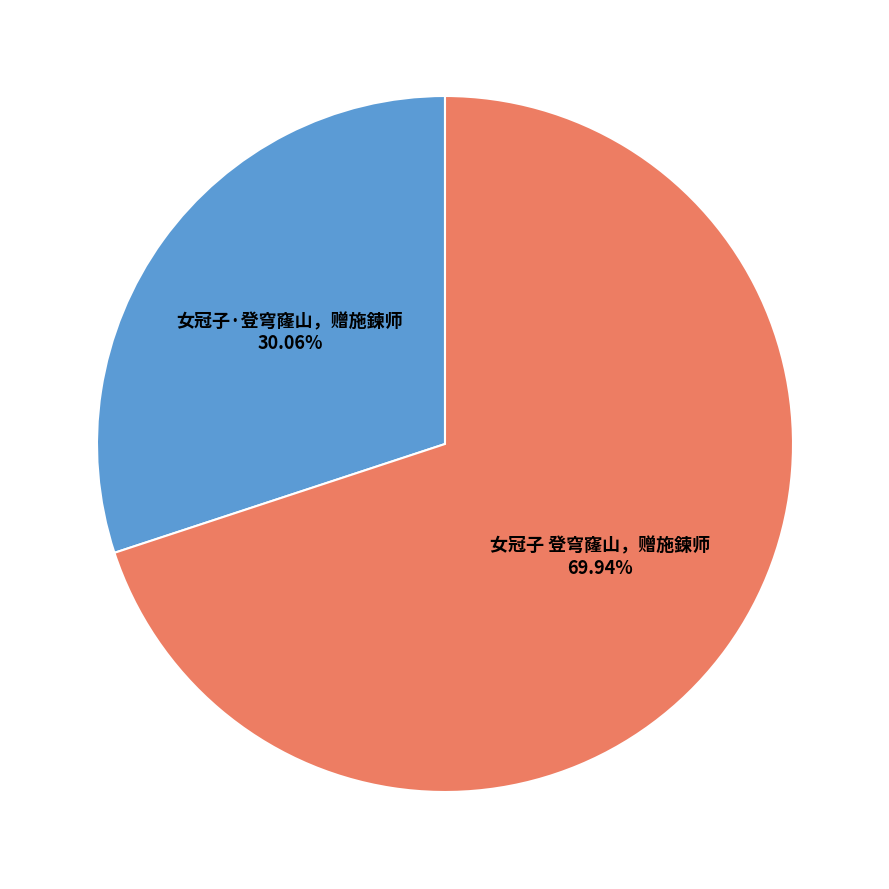

Is there any slice that represents more than half of the pie?

Yes